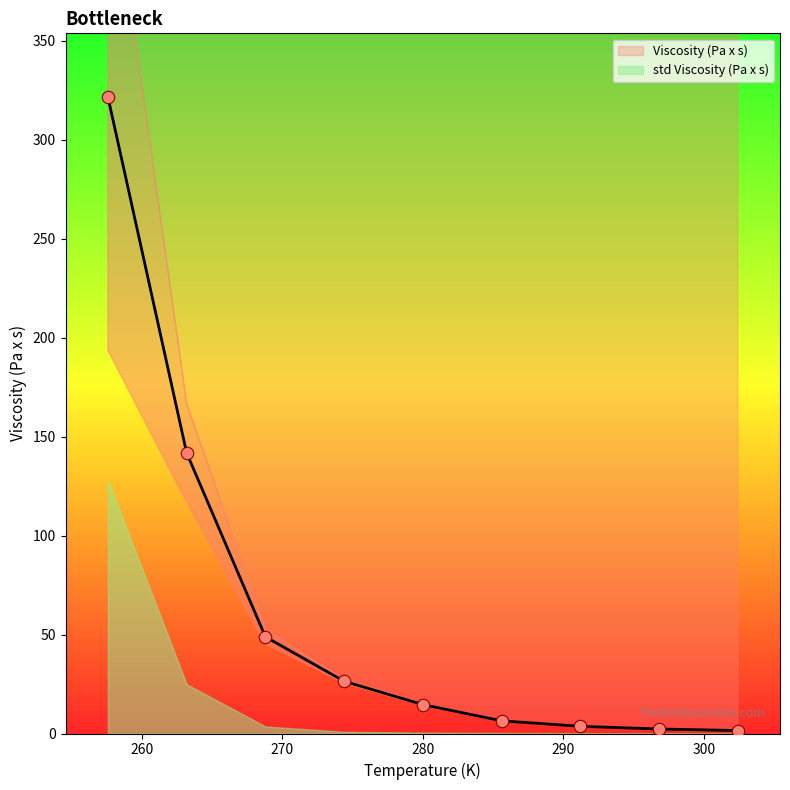

What is the ratio of the value at 302.4 to the value at 285.6?

0.2